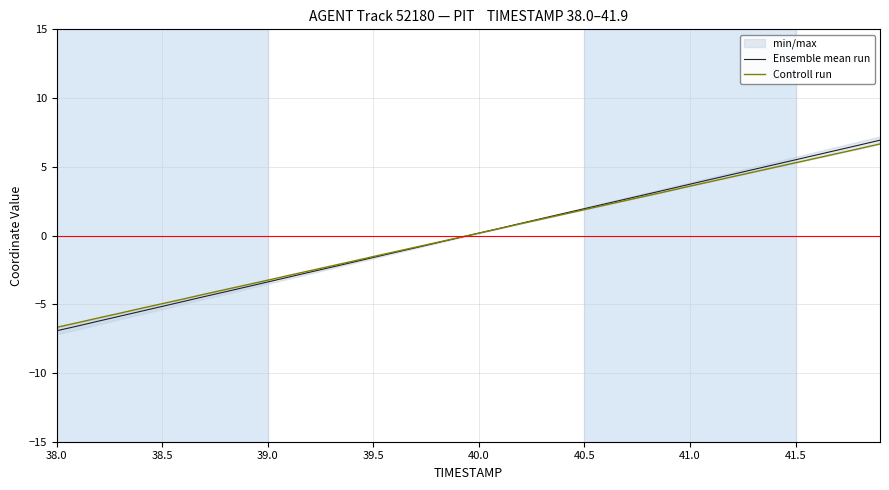

The value of Ensemble mean run at 41.5 is 5.5. True or false?

True